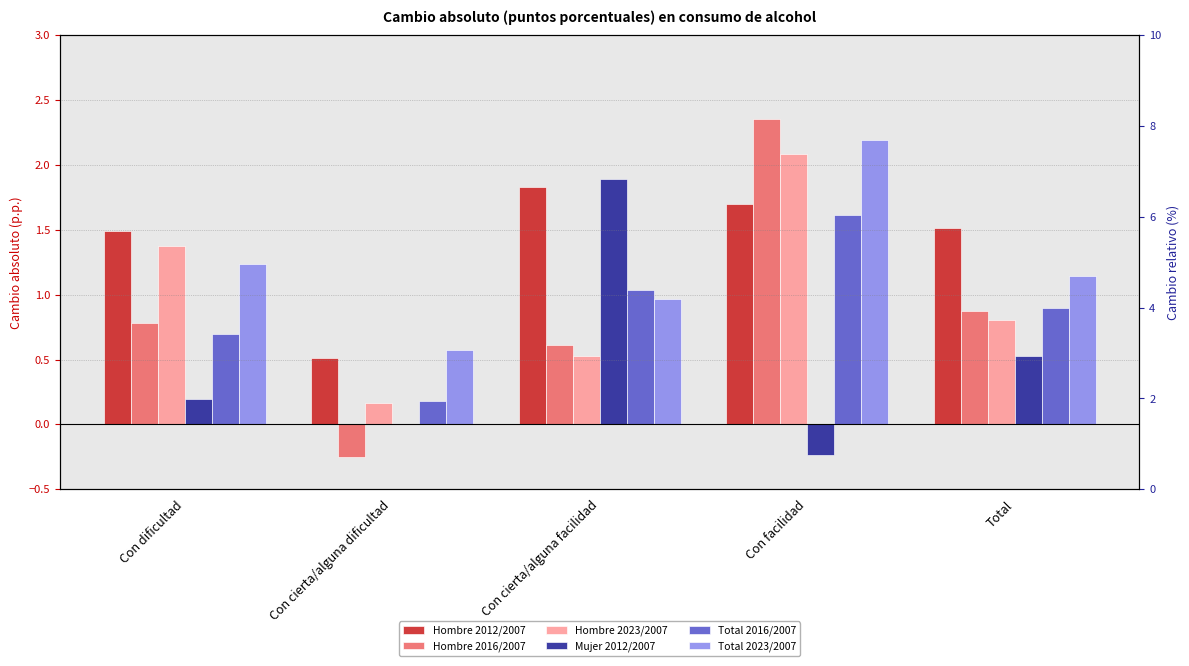

How many data points does each series have?

5